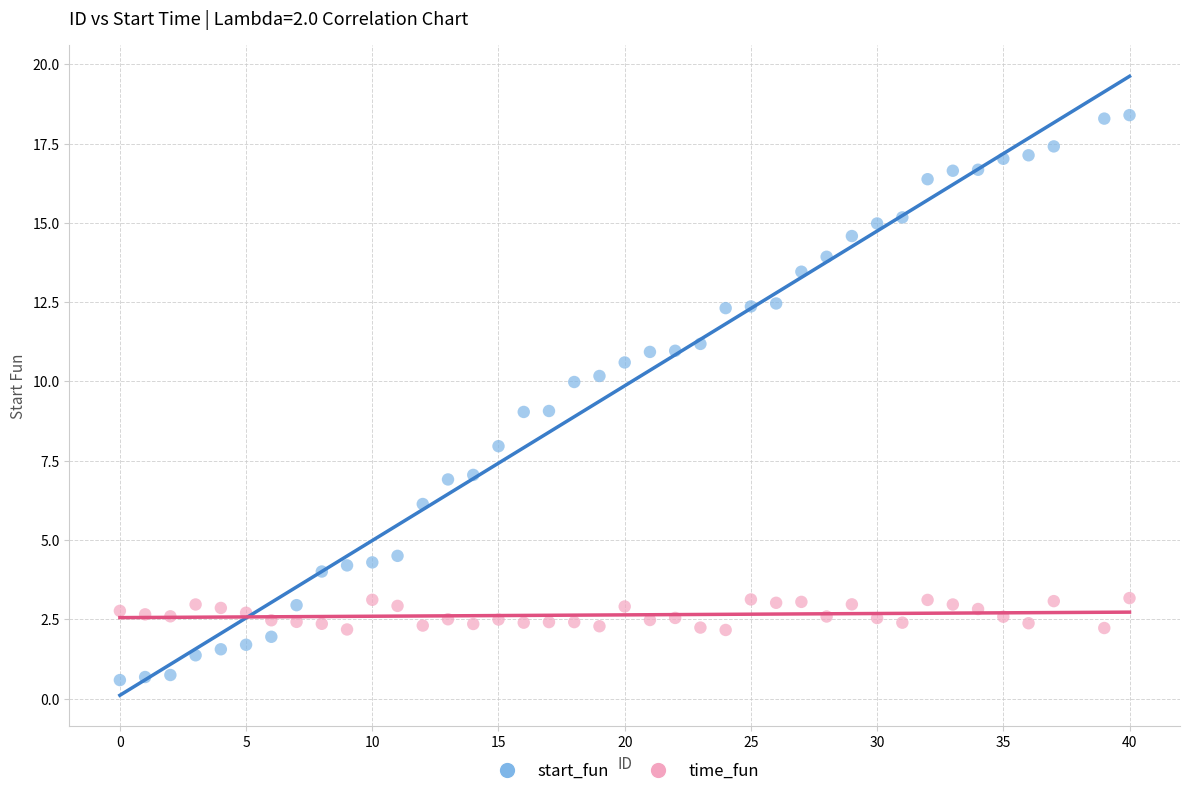

Across all data points, what is the range of X values (max minus min)?

40.0